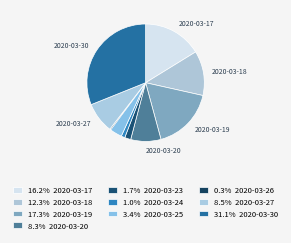

How many slices are in this pie chart?

10